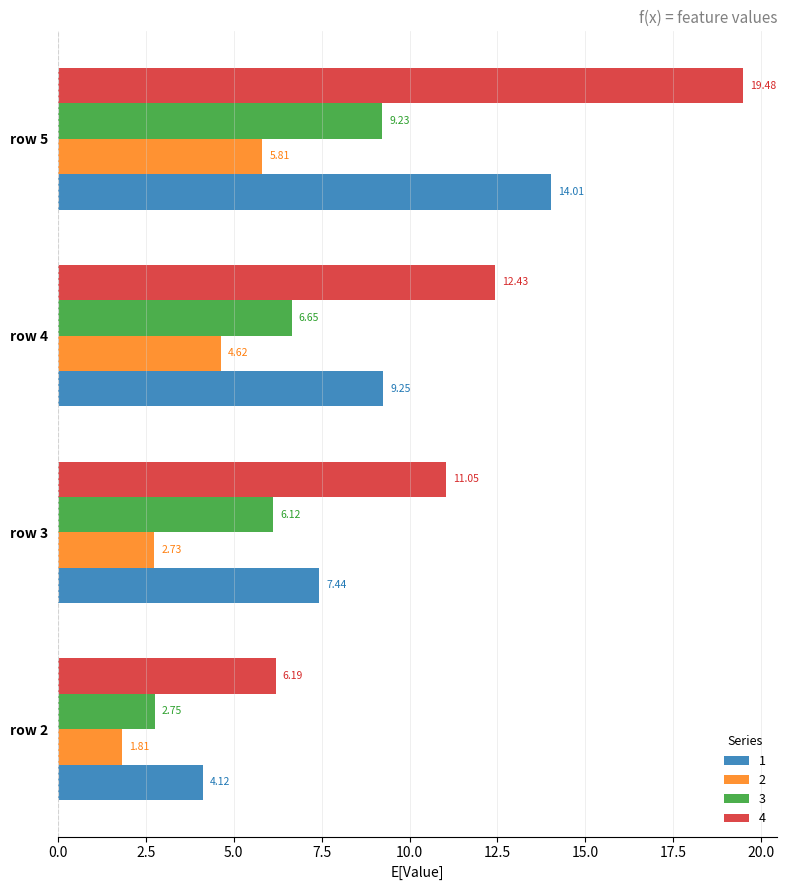

Rank the series by their maximum value, from highest to lowest.

4, 1, 3, 2